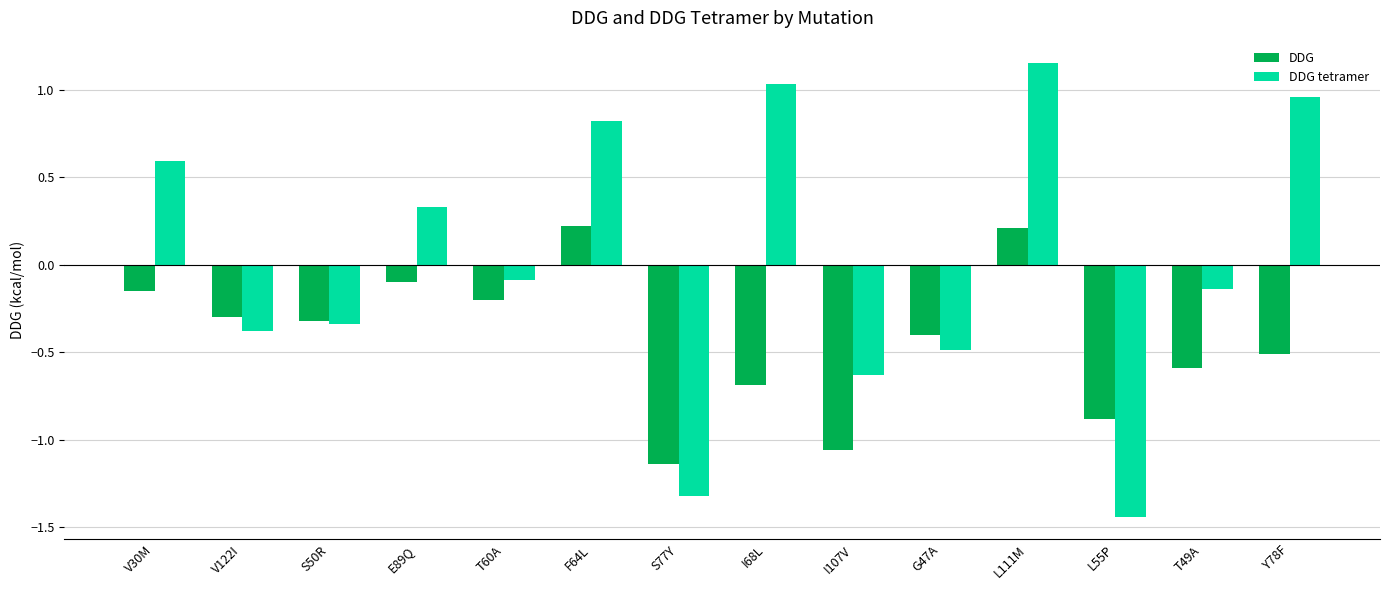

Which series changed the most between L111M and Y78F?

DDG